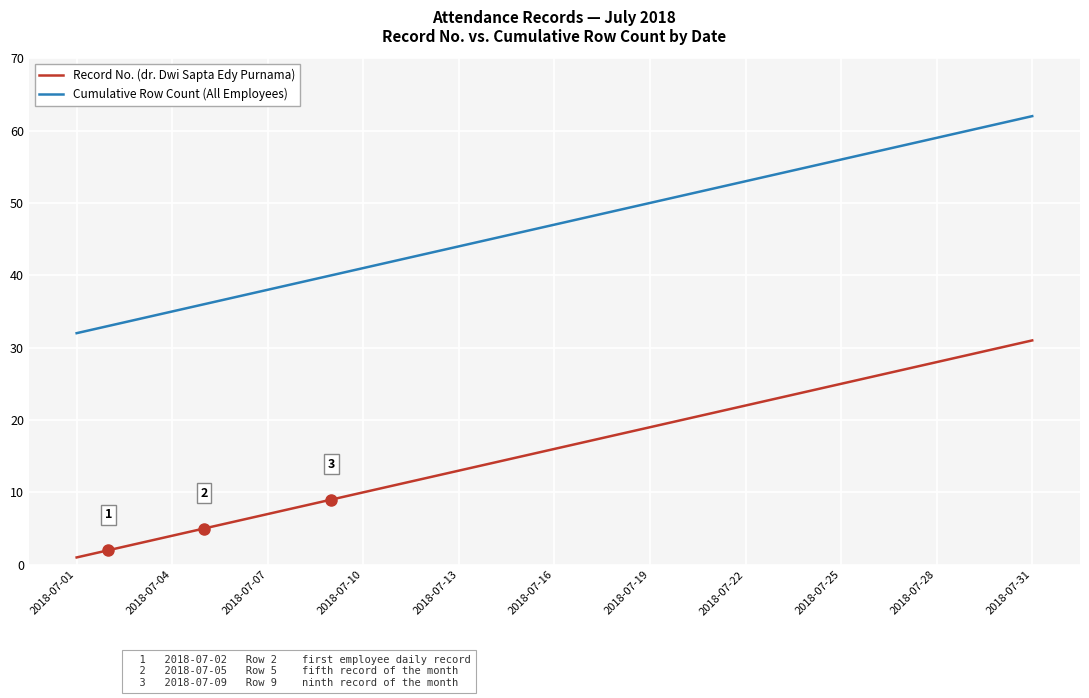

True or false: Cumulative Row Count (All Employees) and Record No. (dr. Dwi Sapta Edy Purnama) cross at least once.

False